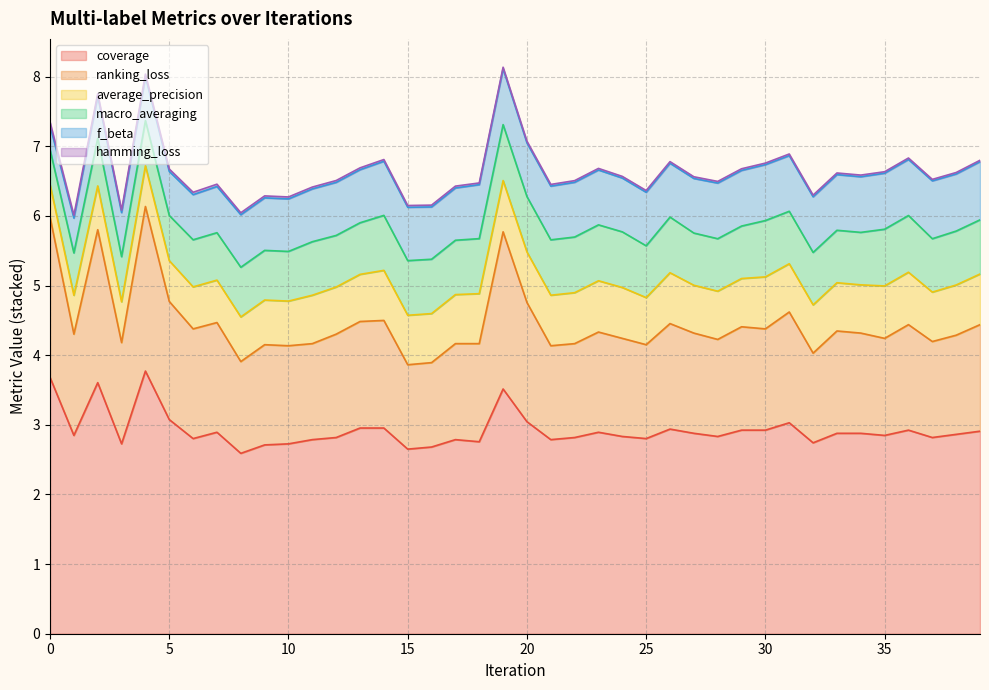

How many distinct data groups are displayed?

6